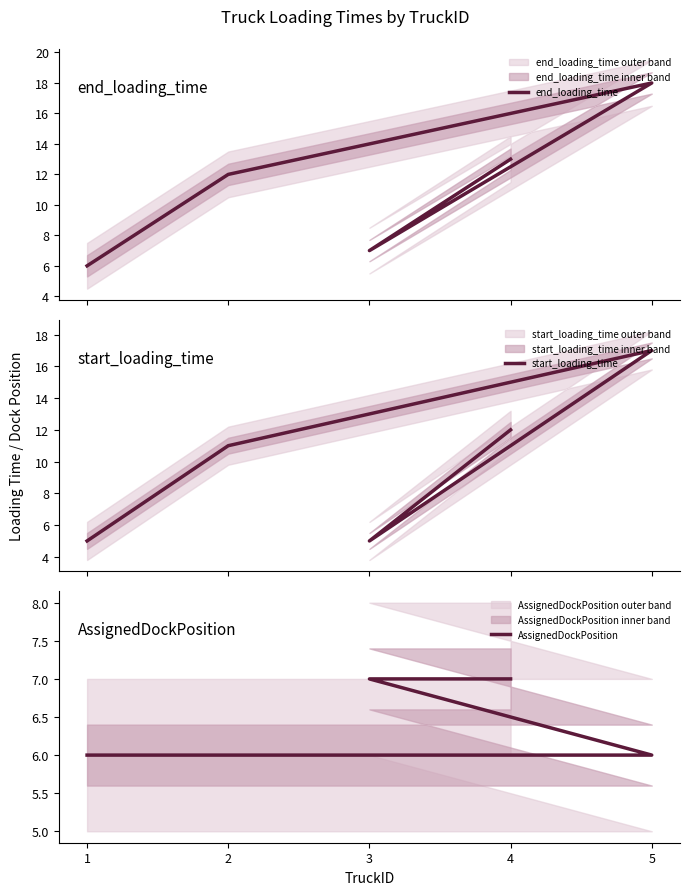

What is the average value of the AssignedDockPosition series?

6